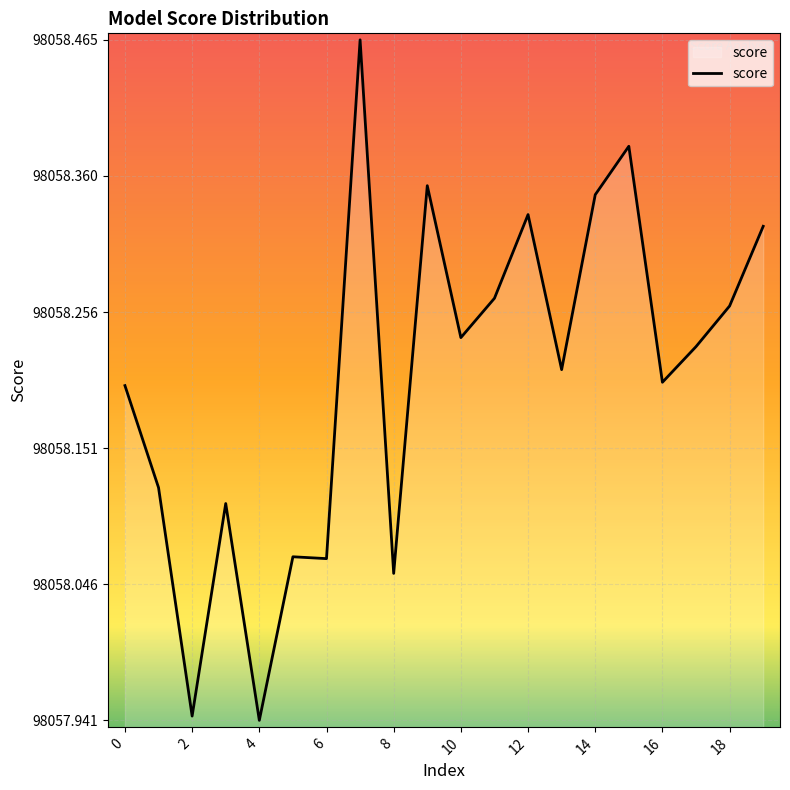

True or false: the data shows 59886.6 at 12.

False